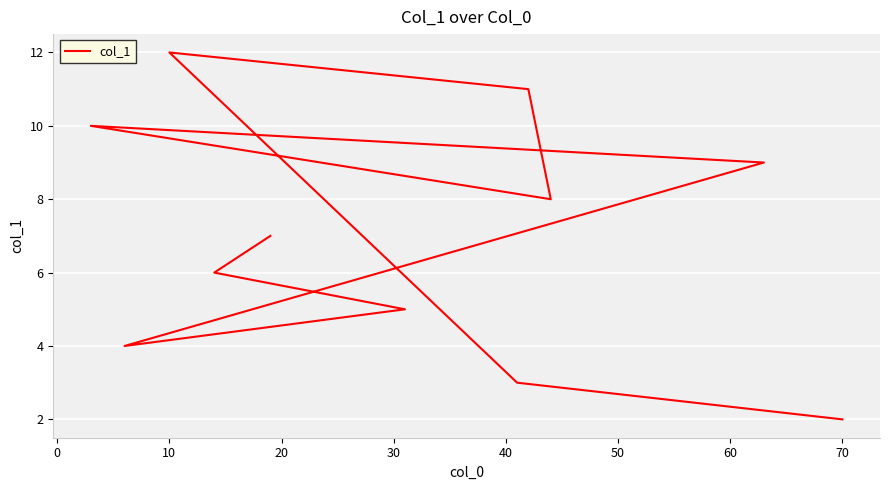

The value at 60 is 15. True or false?

False